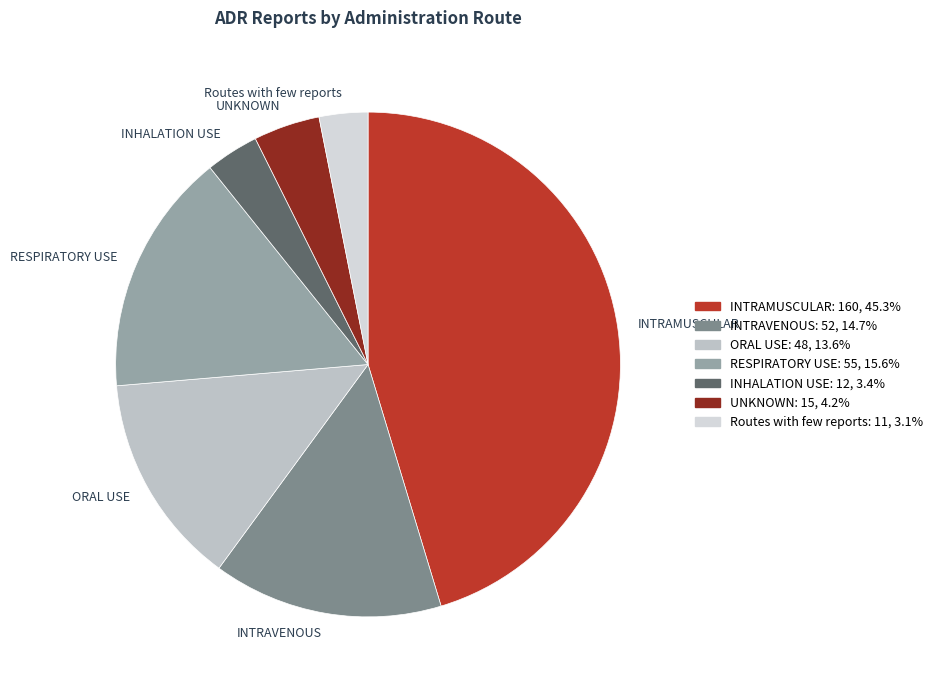

Approximately how many times larger is the value at Routes with few reports compared to INTRAMUSCULAR?

0.1